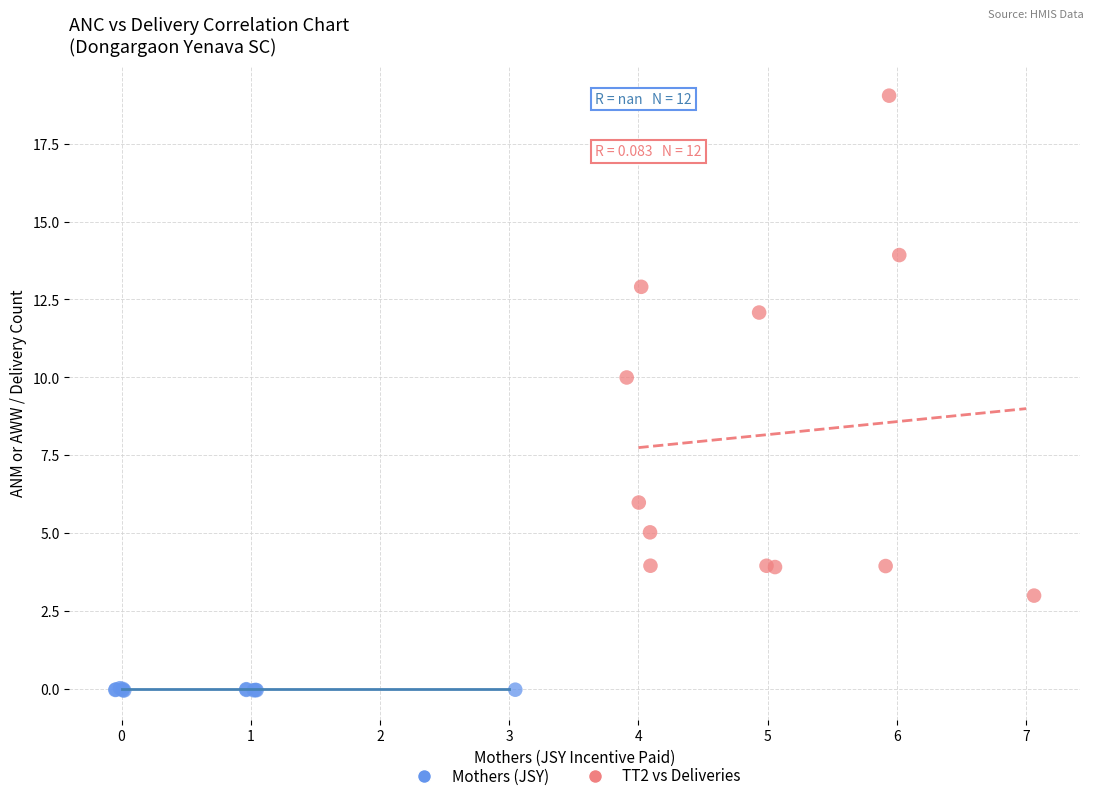

Which series reaches the minimum Y coordinate?

Mothers (JSY)